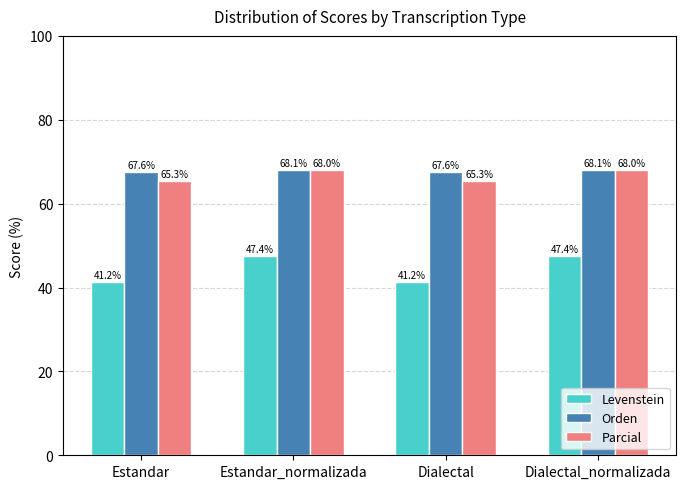

The Levenstein series shows 47.4 at Estandar_normalizada. True or false?

True